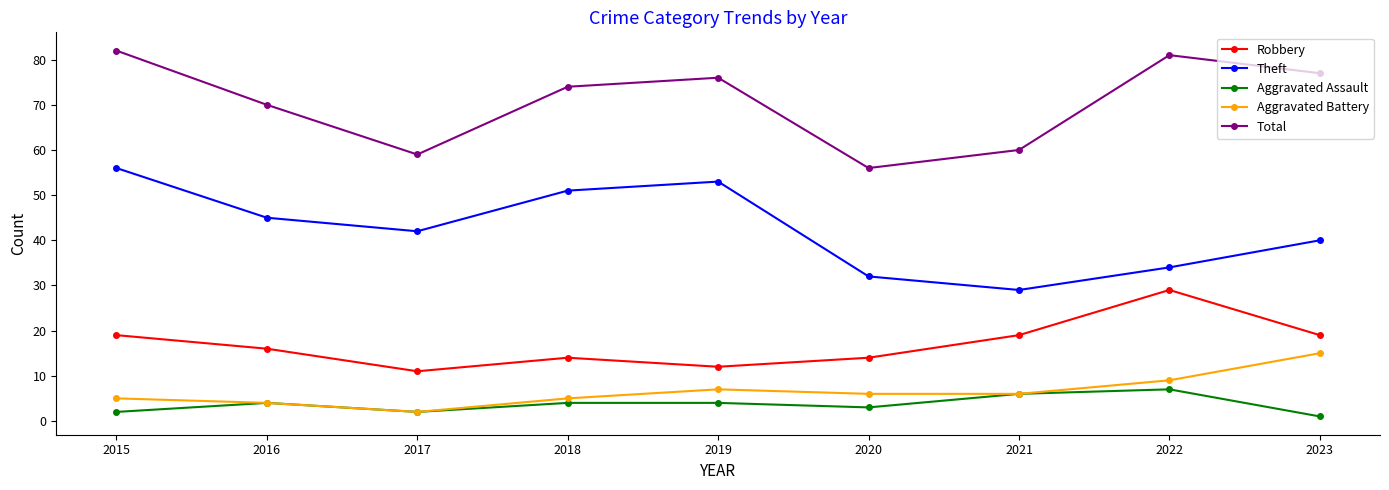

Between 2015 and 2020, which series saw the biggest shift?

Total